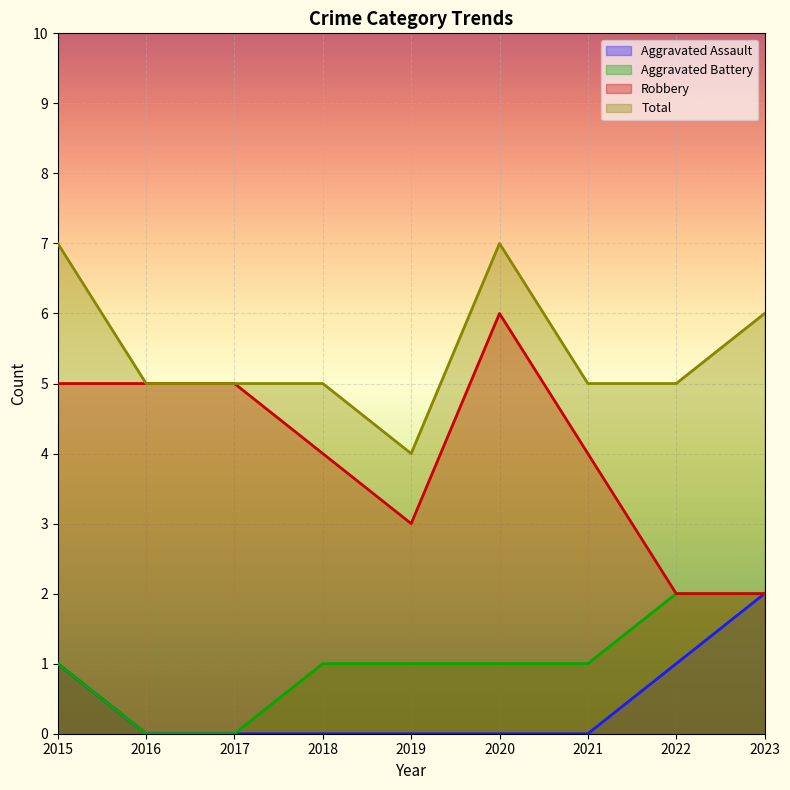

List the series in order of their peak value, lowest first.

Aggravated Assault, Aggravated Battery, Robbery, Total